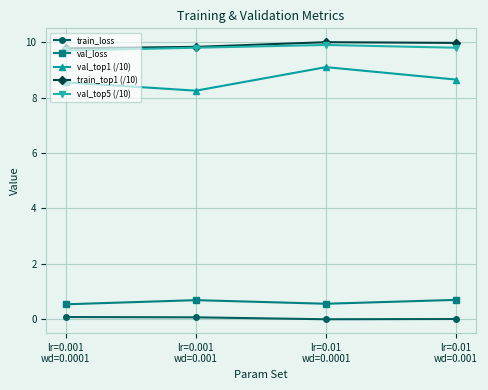

At which label does val_top5 (/10) reach its minimum?

lr=0.001
wd=0.0001